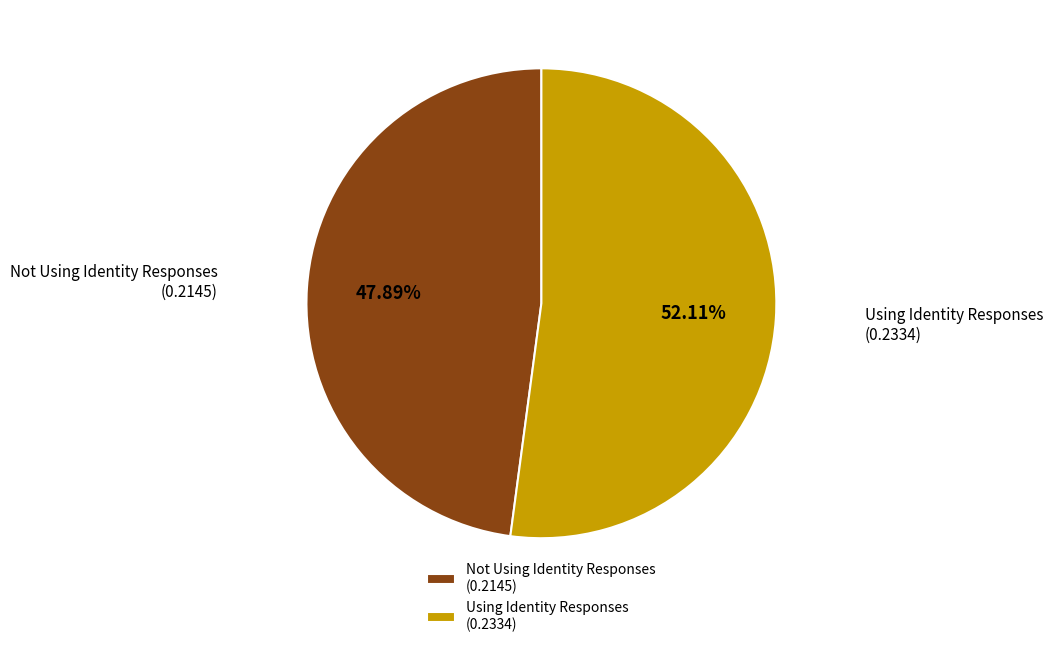

Do Using Identity Responses (0.2334) and Not Using Identity Responses (0.2145) together represent more than half of the pie?

Yes